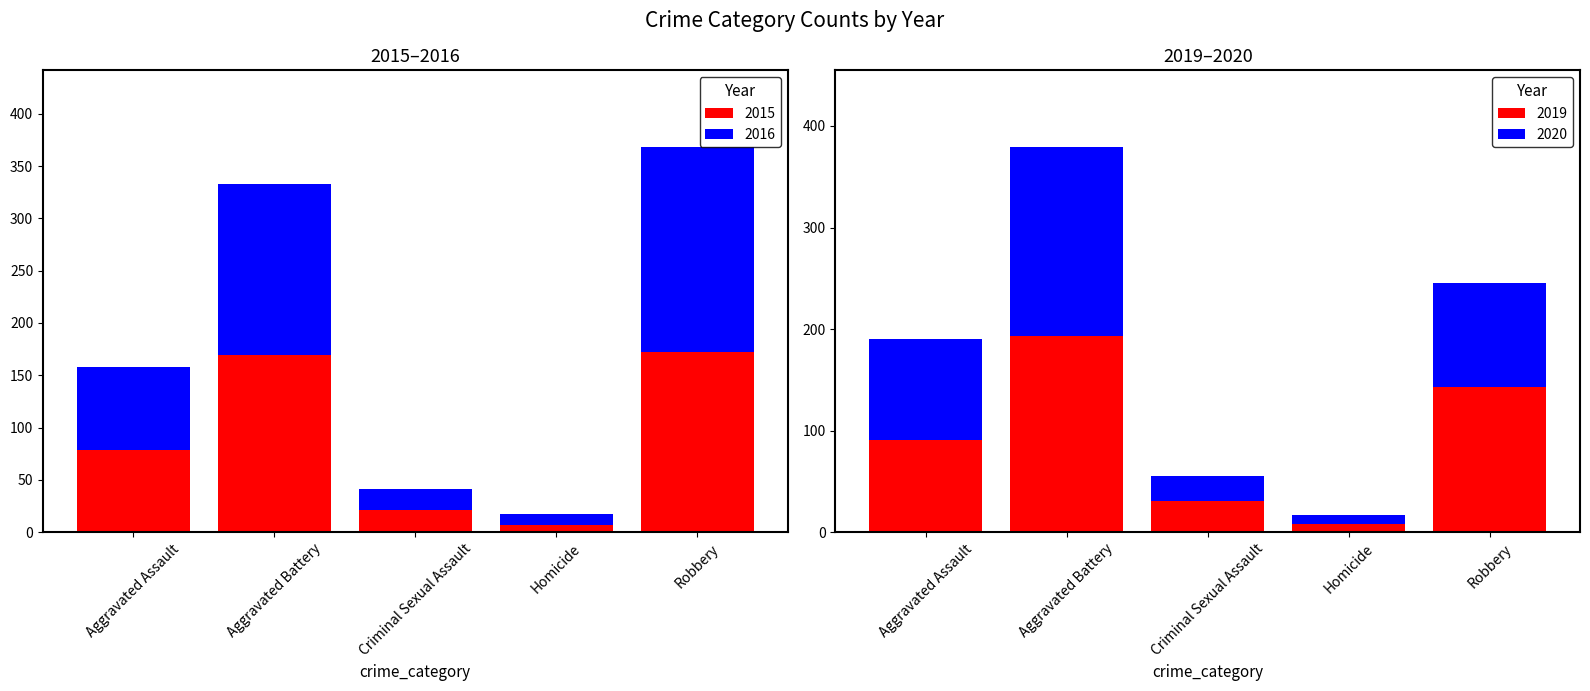

How many values in the 2020 series are below 99?

2